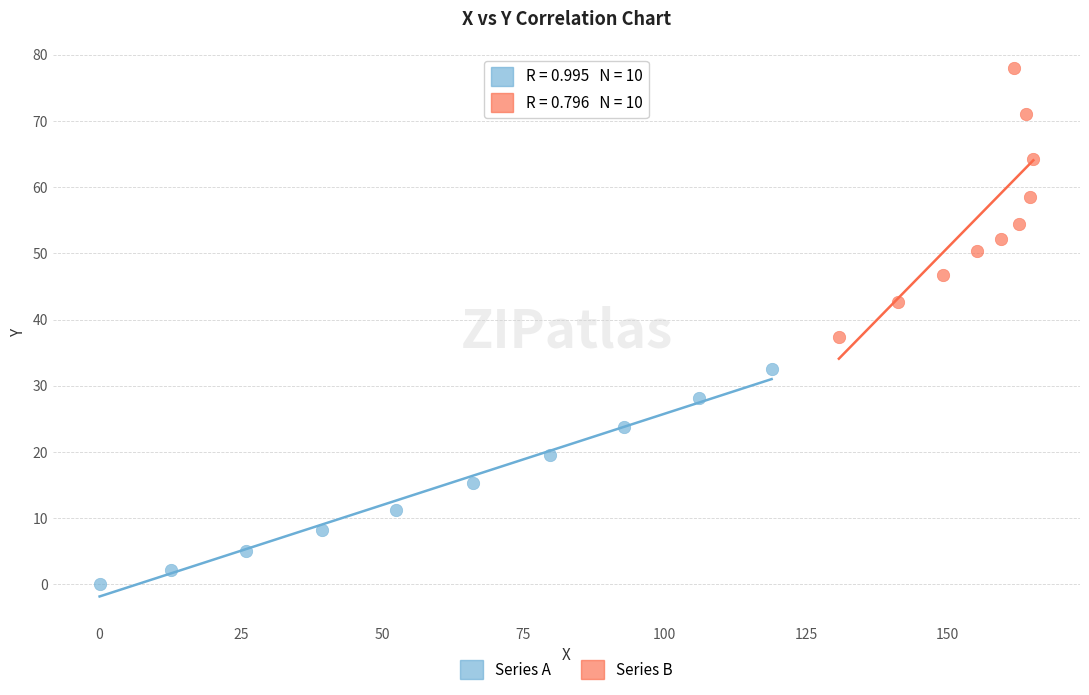

Which series reaches the minimum Y coordinate?

Series A